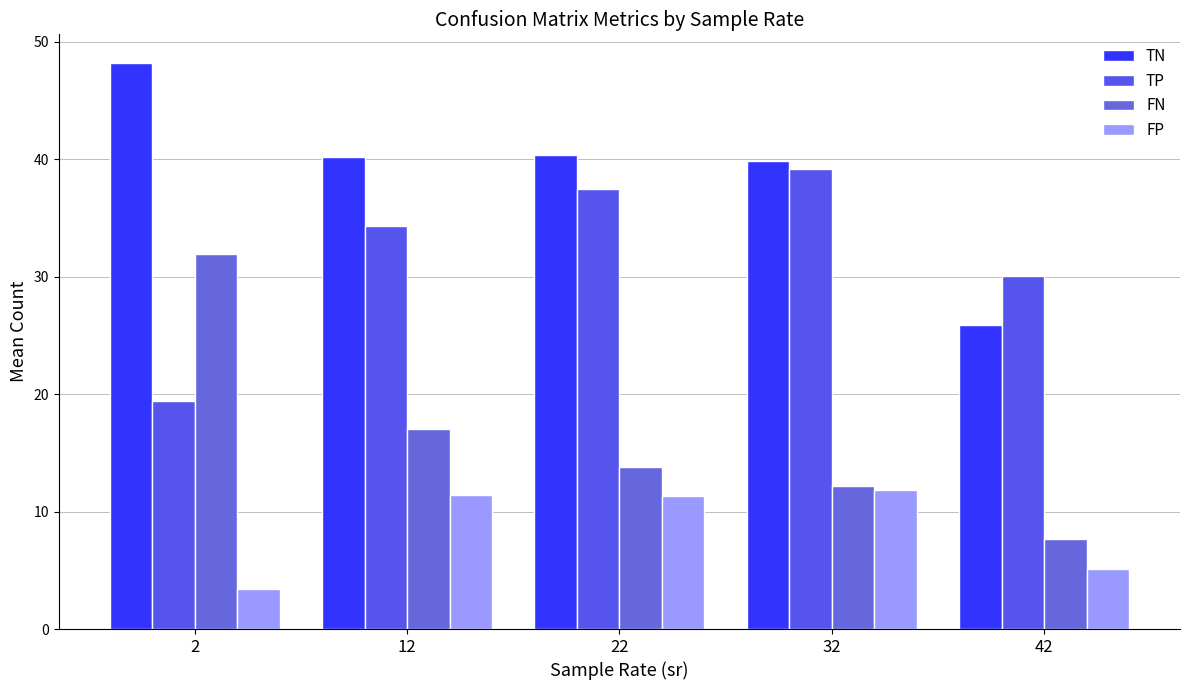

What value does the TN series have at 32?

39.8